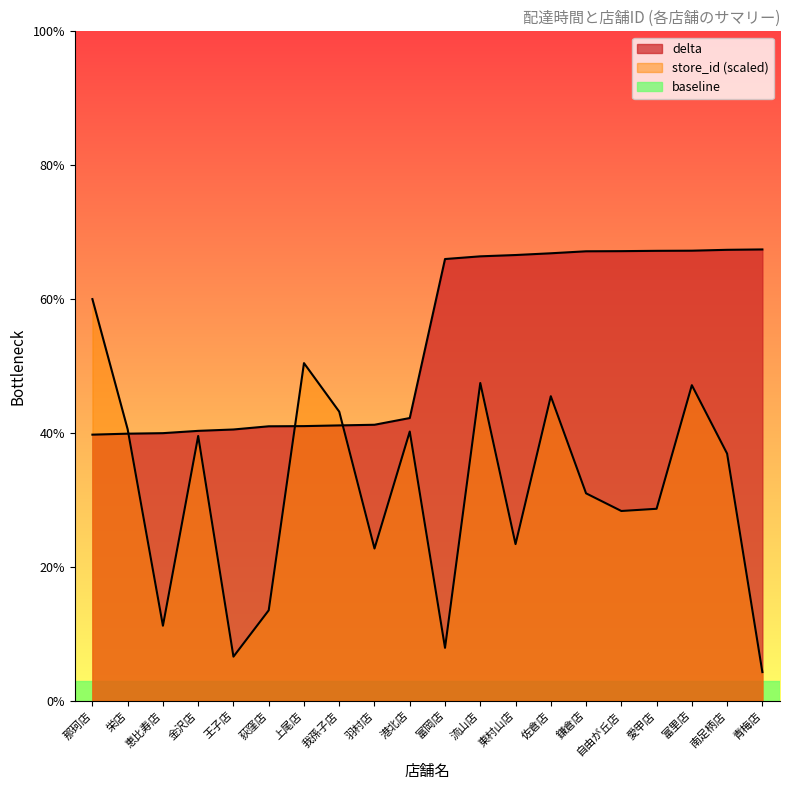

Is the value of store_id at 佐倉店 greater than the value of delta at 上尾店?

Yes